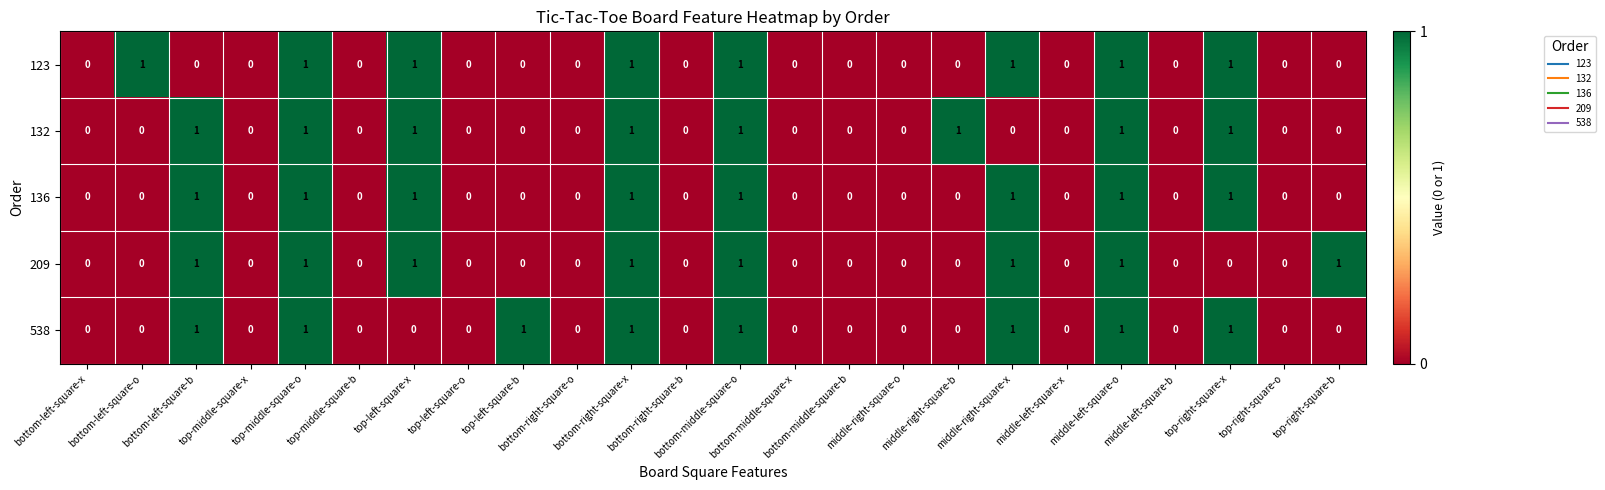

What is the sum of all 132 values?

8